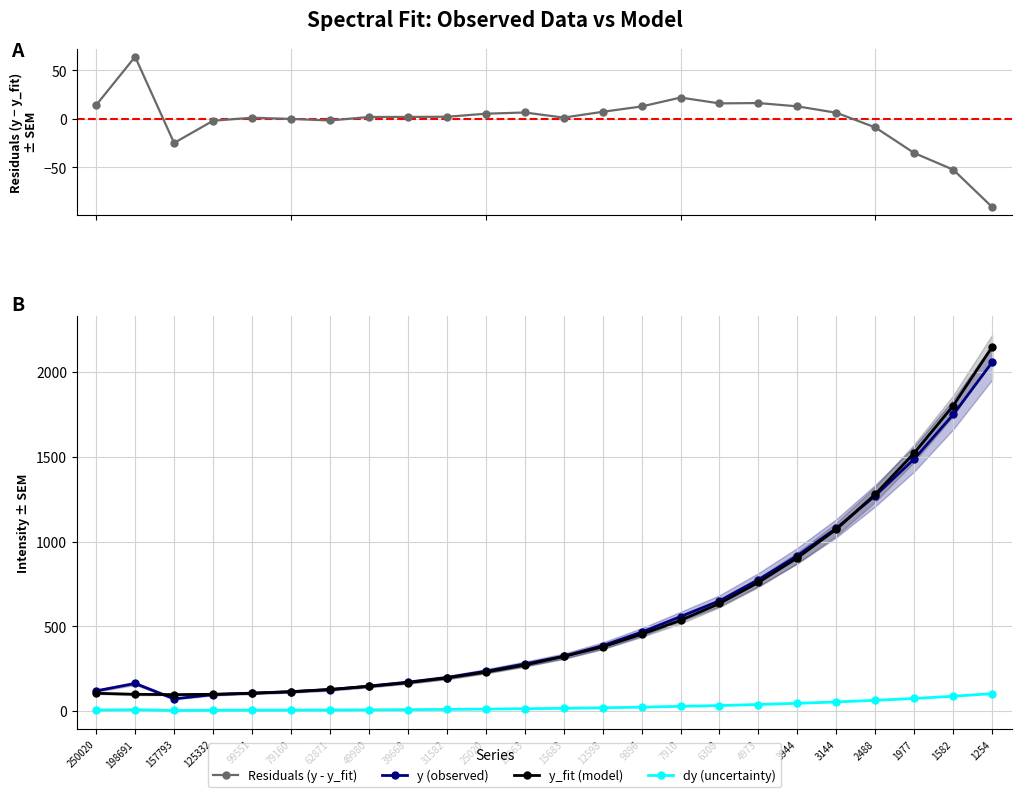

Is it true that y (observed) equals 174.3 at 62871?

False